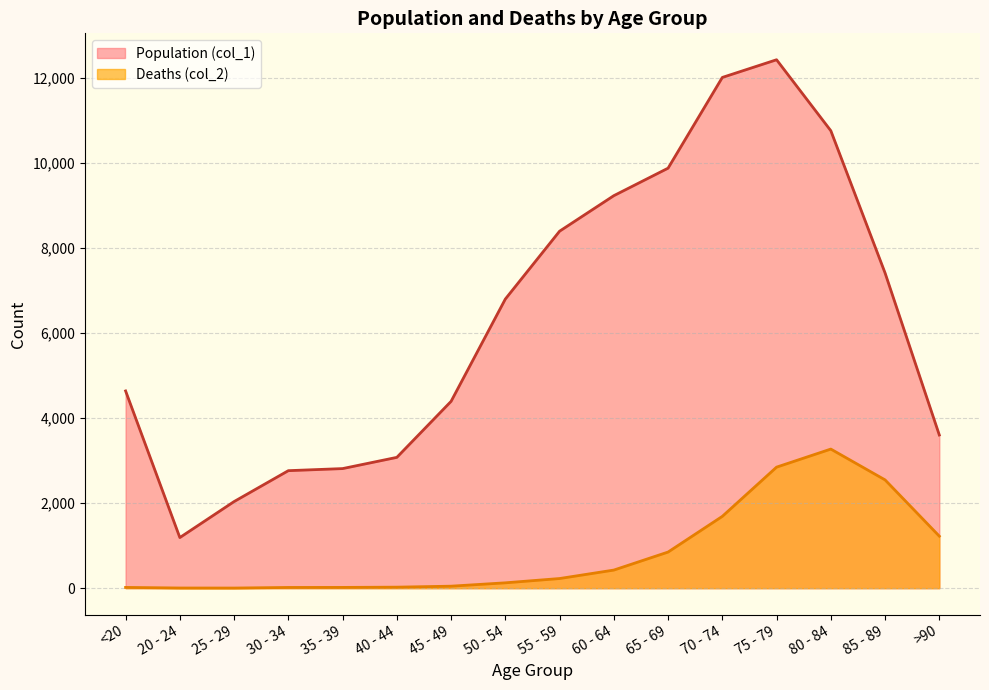

The Deaths (col_2) series shows 643 at 60 - 64. True or false?

False